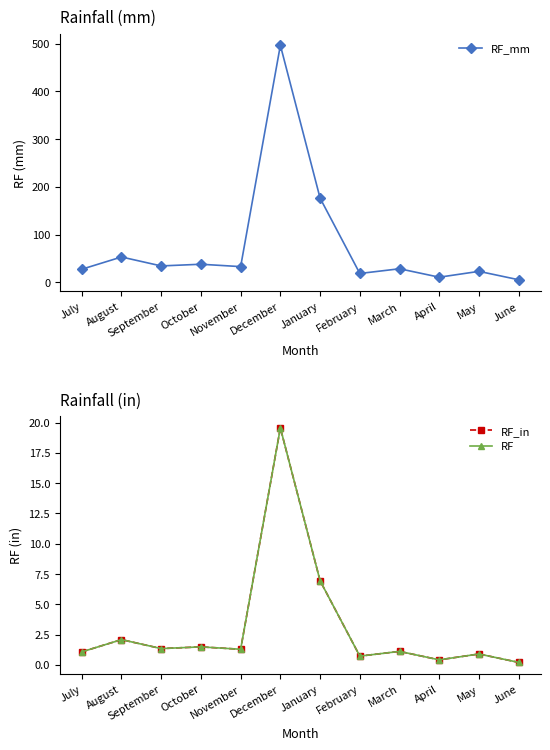

What is the value of the RF point at the 8th from the left?

0.7